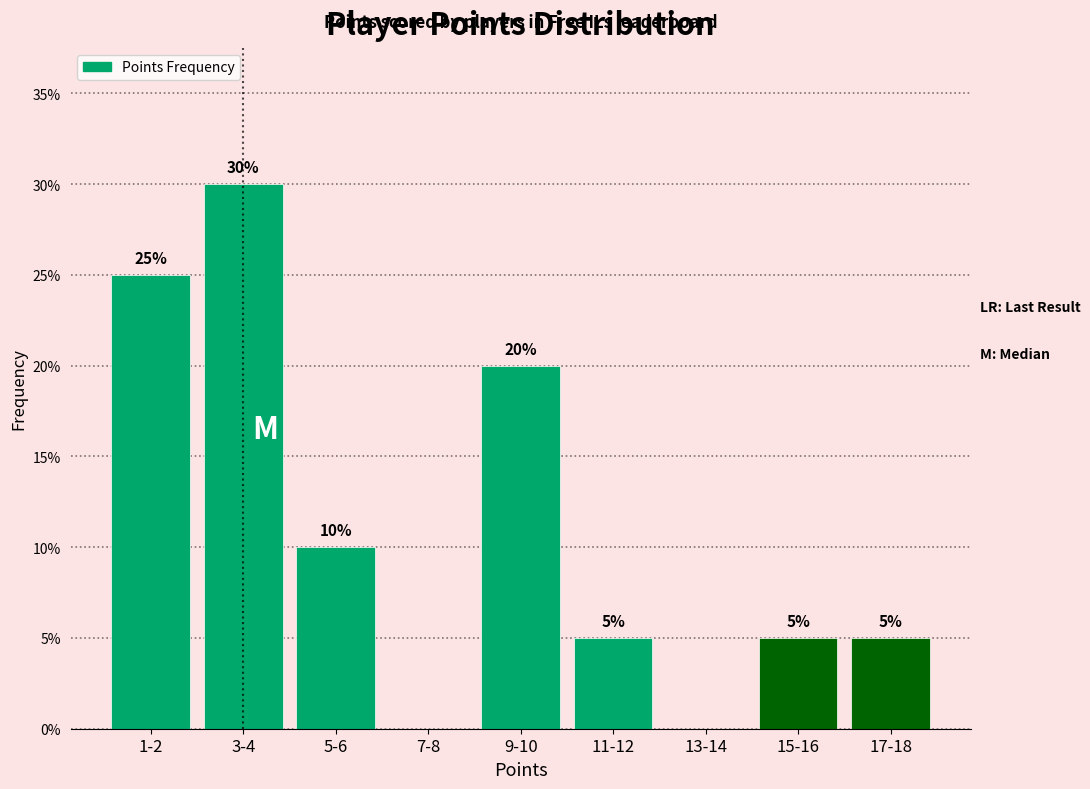

Reading left to right, extract all data points from this chart.

1-2=25	3-4=30	5-6=10	7-8=0	9-10=20	11-12=5	13-14=0	15-16=5	17-18=5